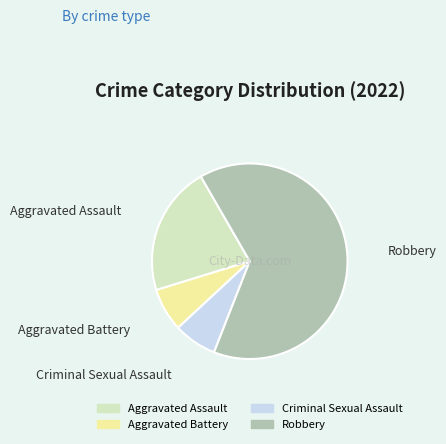

Is the sum of Aggravated Battery and Robbery greater than half?

Yes